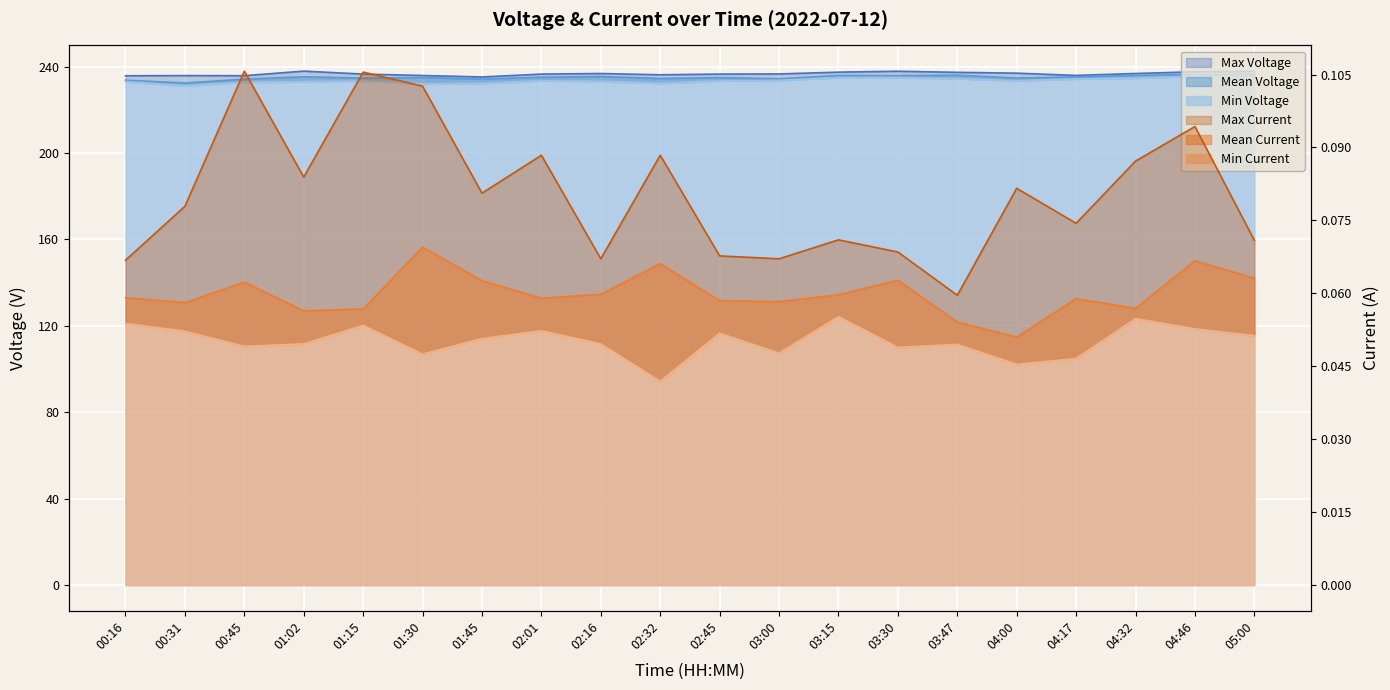

What is the approximate value of Max Current at 00:45?

0.1